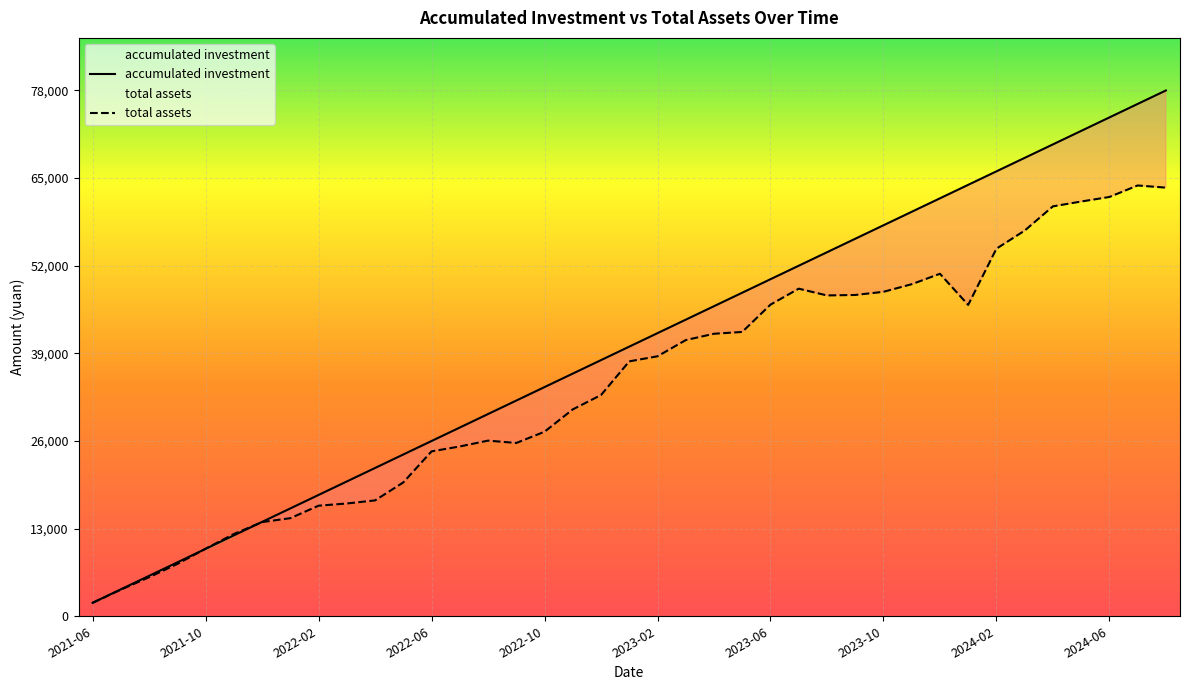

How many lines are shown in the chart?

2